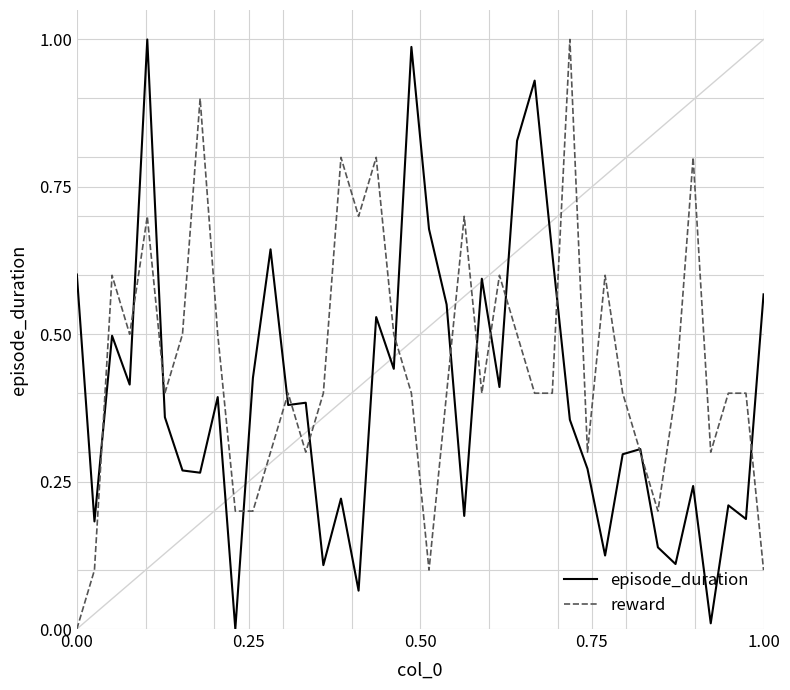

True or false: episode_duration and reward intersect in this chart.

True